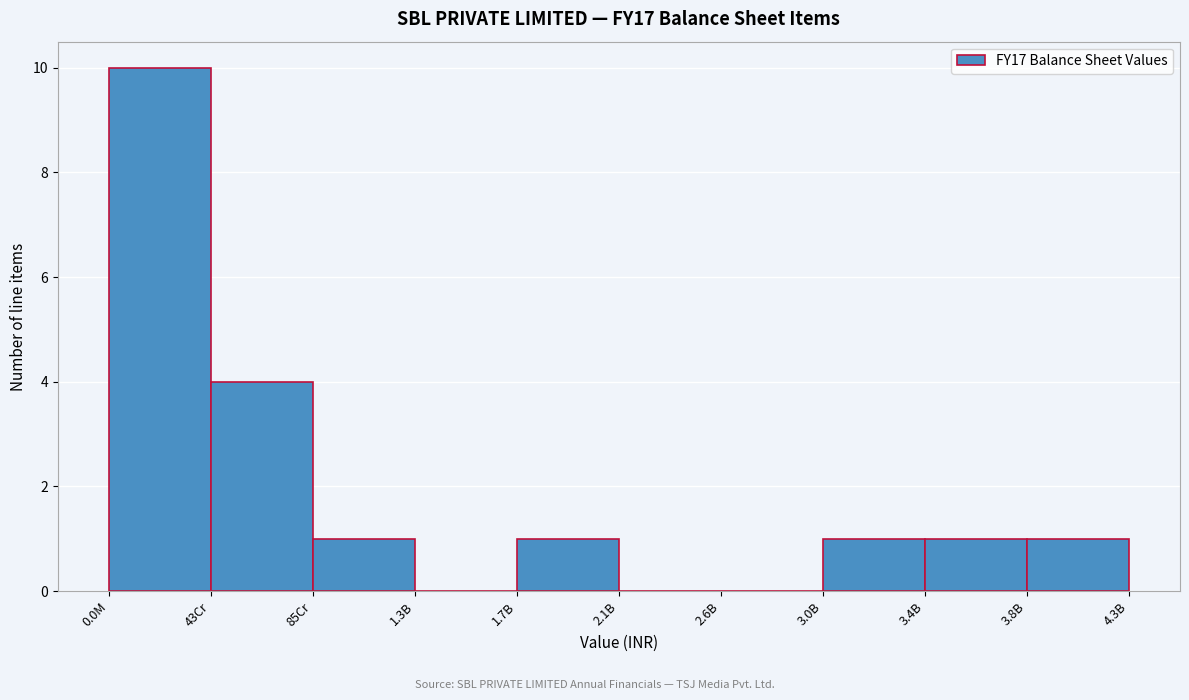

Reading left to right, extract all data points from this chart.

0.0M=10	43Cr=4	85Cr=1	1.3B=0	1.7B=1	2.1B=0	2.6B=0	3.0B=1	3.4B=1	3.8B=1